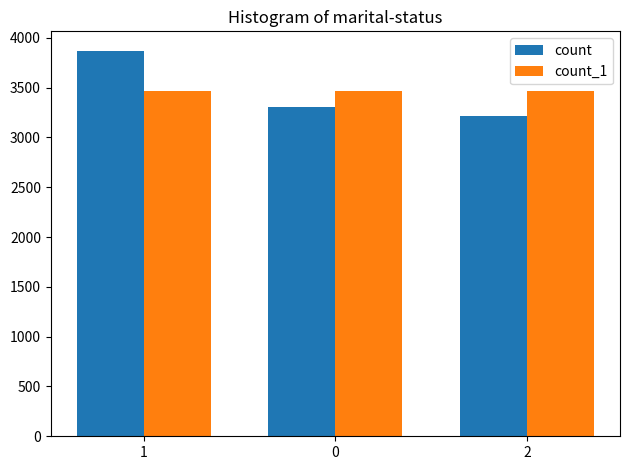

How many data points does each series have?

3